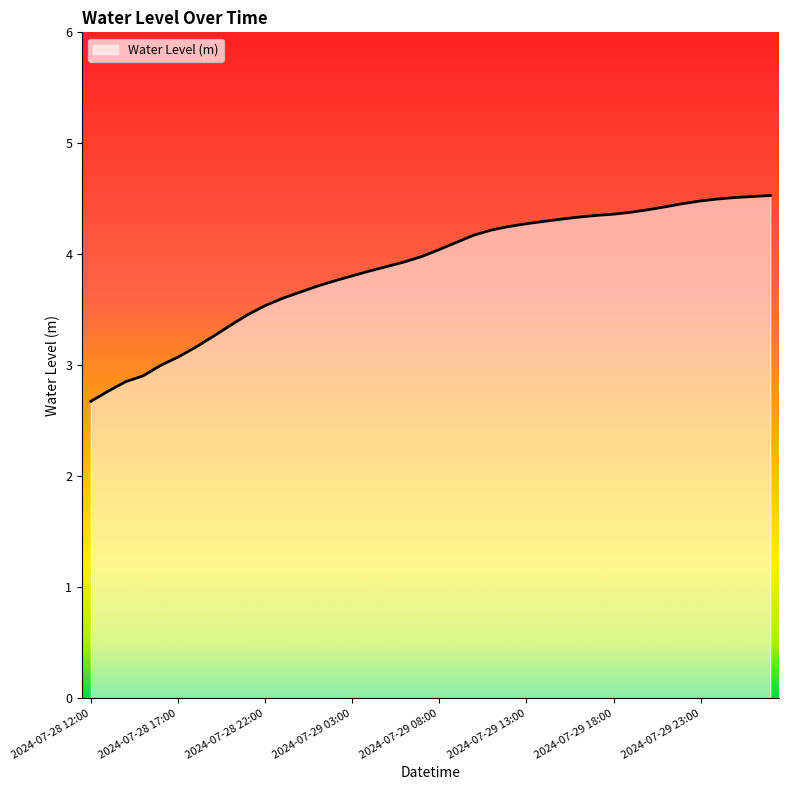

What is the minimum value shown in the chart?

2.7